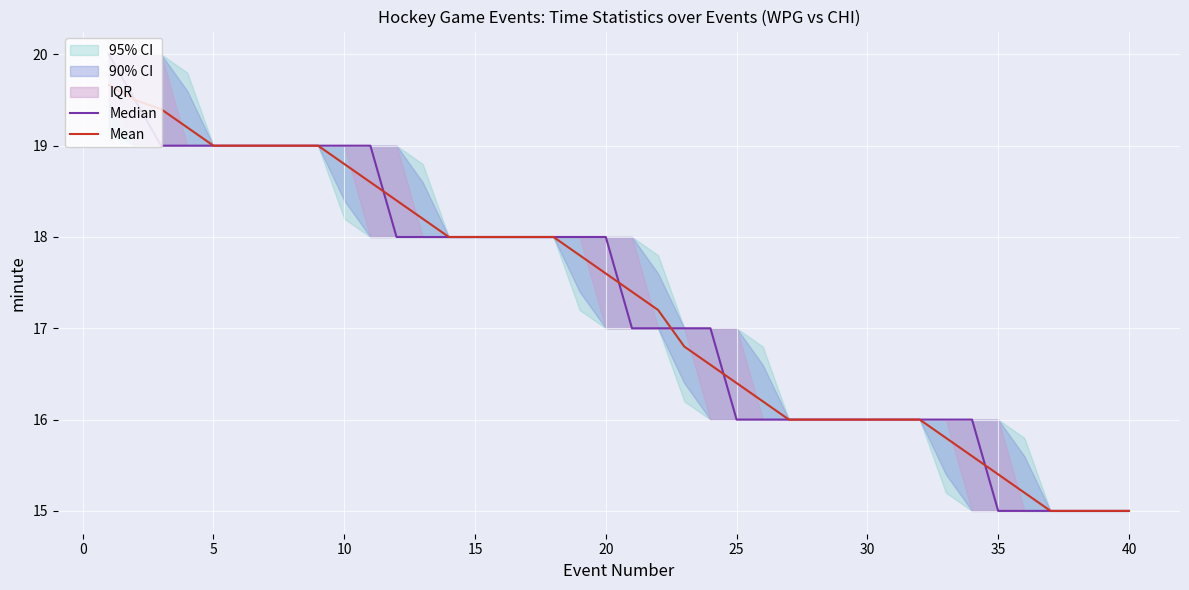

The value of Mean at 30 is 10.3. True or false?

False